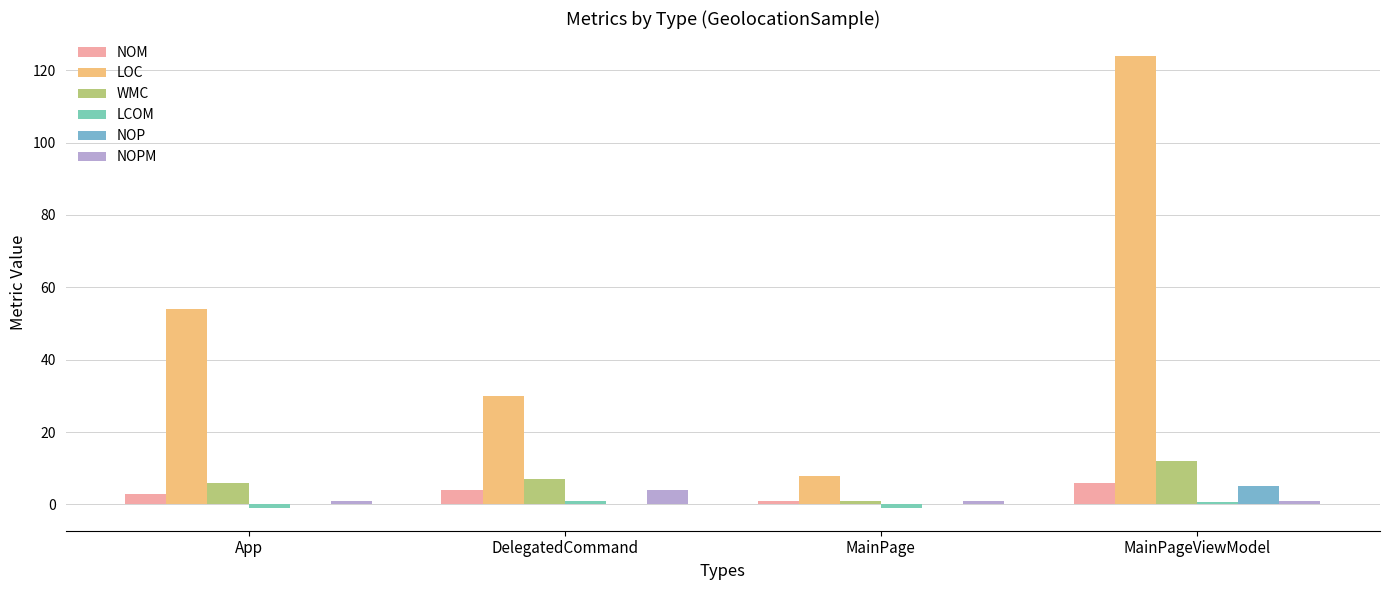

Reading right to left, what are all the values shown in this chart?

NOM: 6.0	1.0	4.0	3.0
LOC: 124.0	8.0	30.0	54.0
WMC: 12.0	1.0	7.0	6.0
LCOM: 0.7	-1.0	1.0	-1.0
NOP: 5.0	0.0	0.0	0.0
NOPM: 1.0	1.0	4.0	1.0